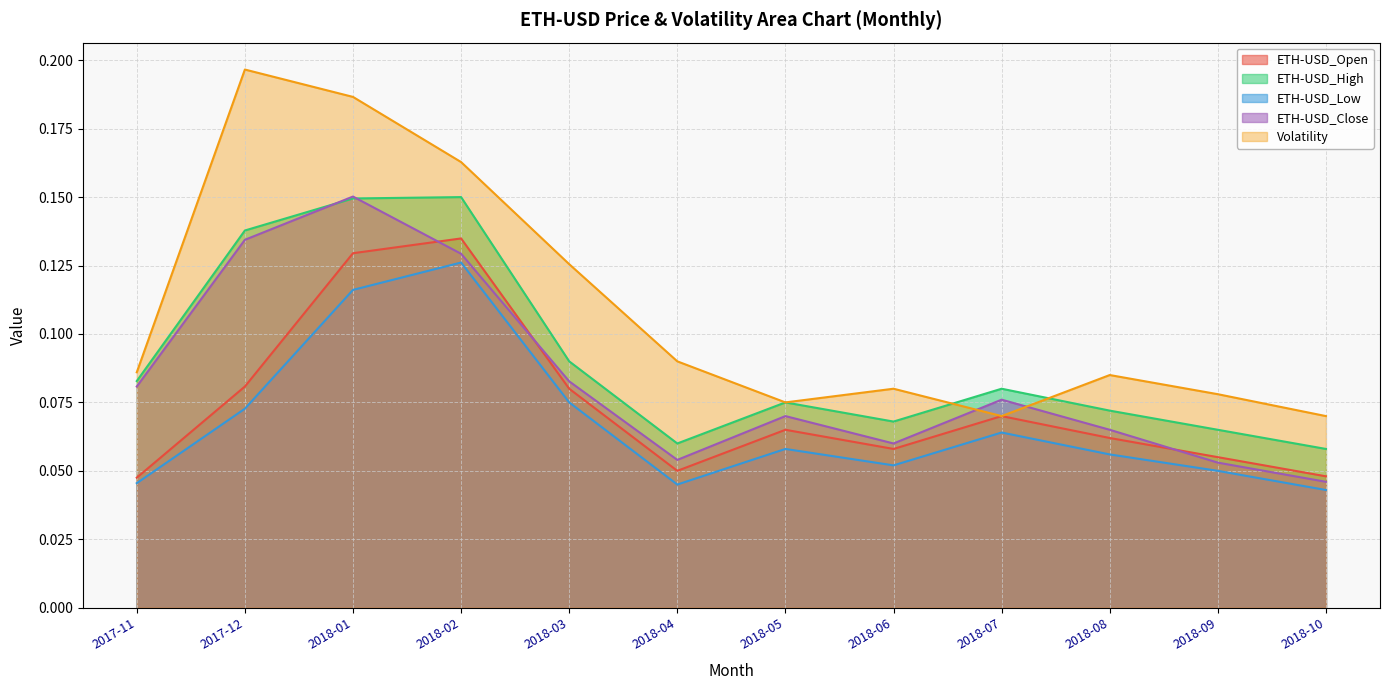

Where is the first local maximum for Volatility?

2017-12